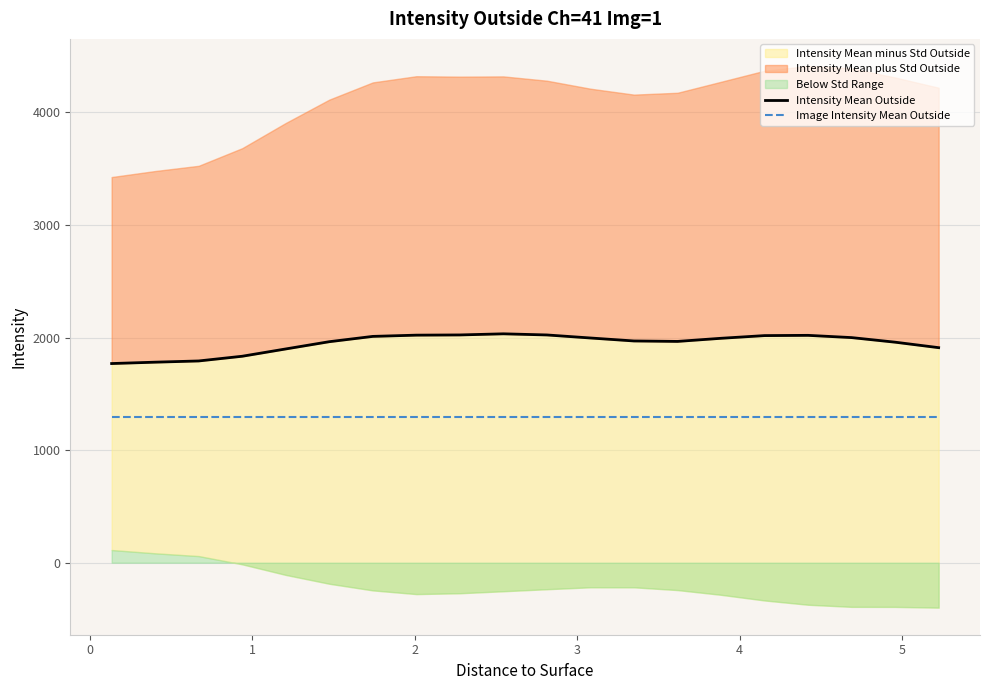

At how many categories does at least one series exceed 1341?

20